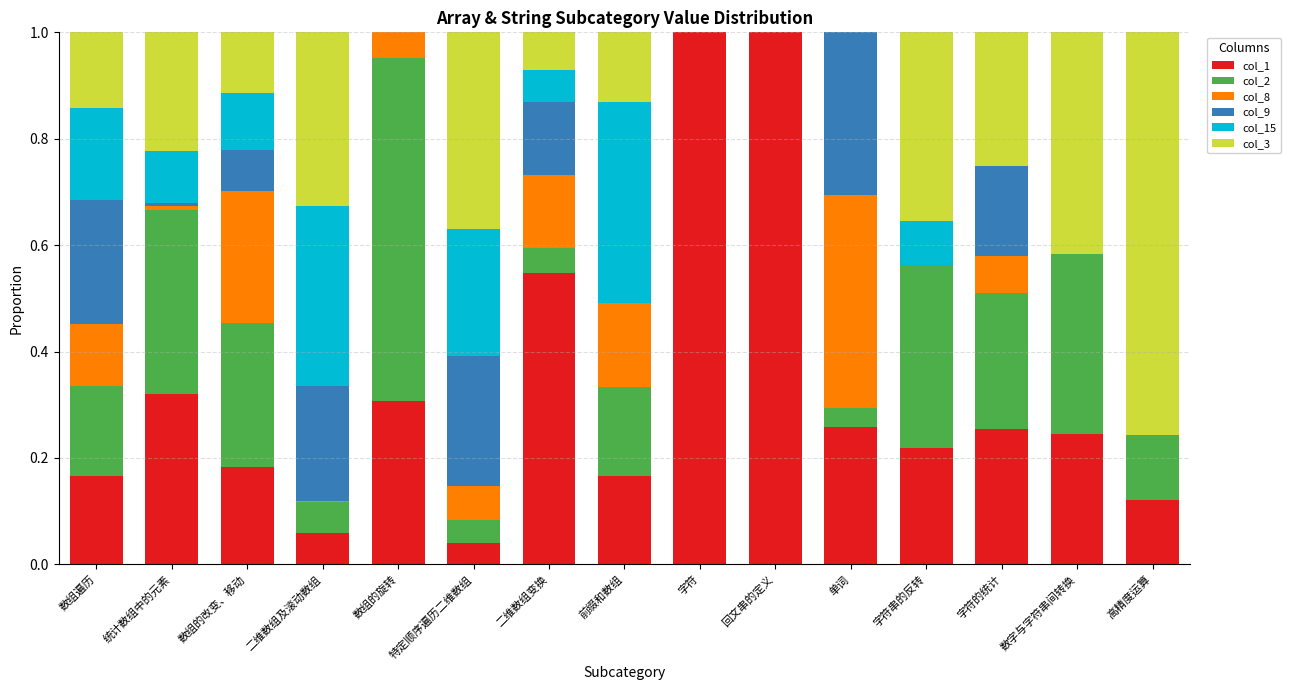

What is the total value across all series at 单词?

1.0